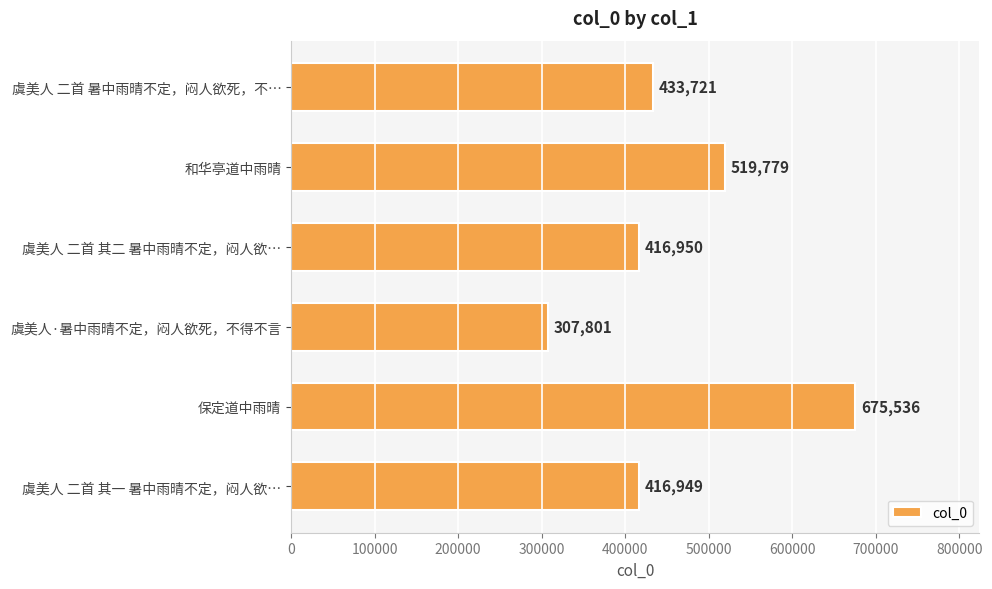

Which has a higher value, 虞美人·暑中雨晴不定，闷人欲死，不得不言 or 保定道中雨晴?

保定道中雨晴